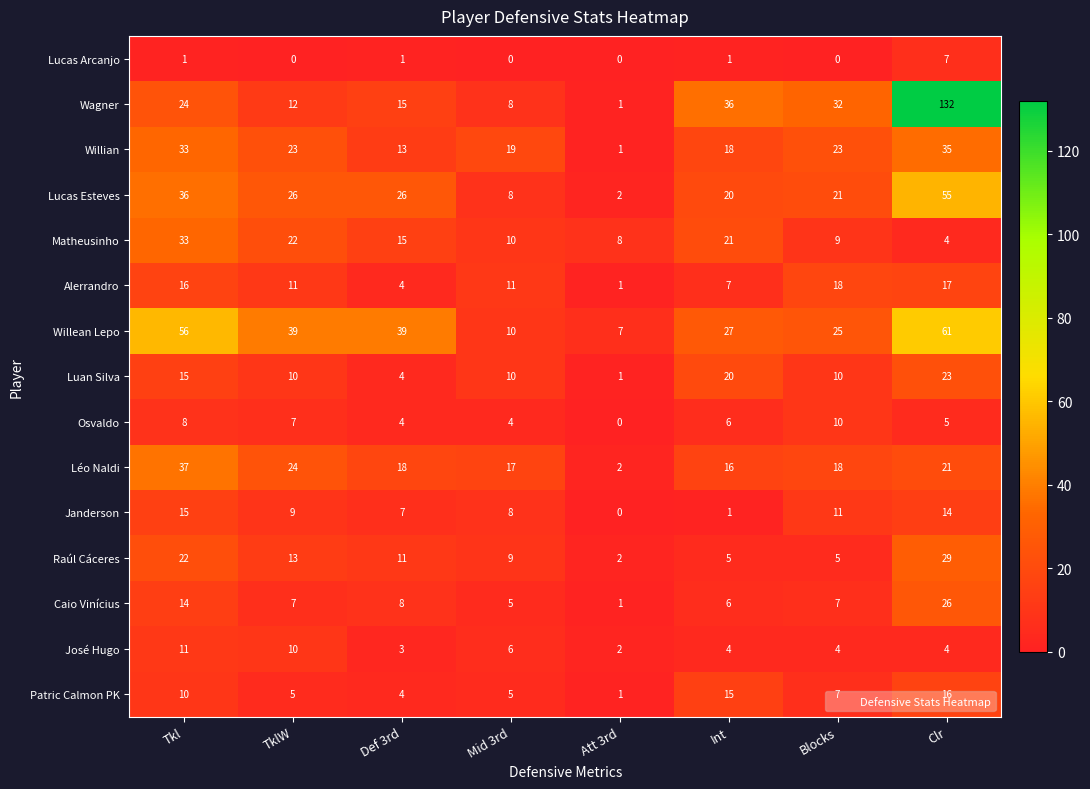

True or false: José Hugo has a value of 4 at Clr.

True